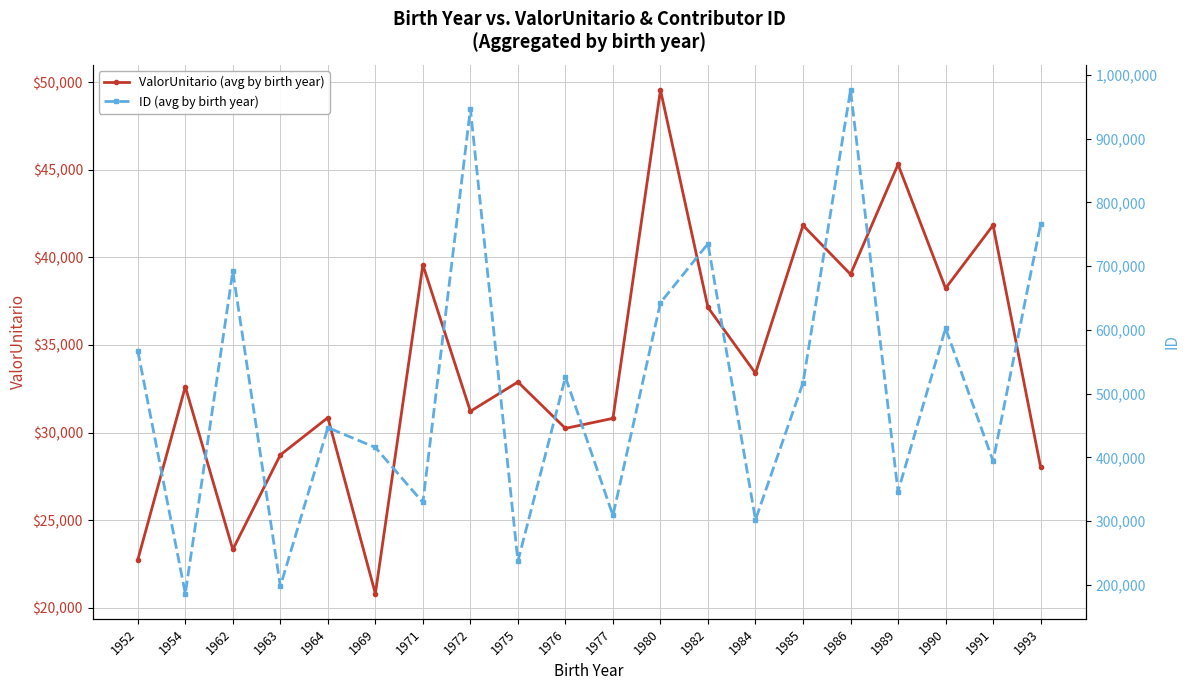

What is the lowest value of the ID (avg by birth year) series?

186264.0